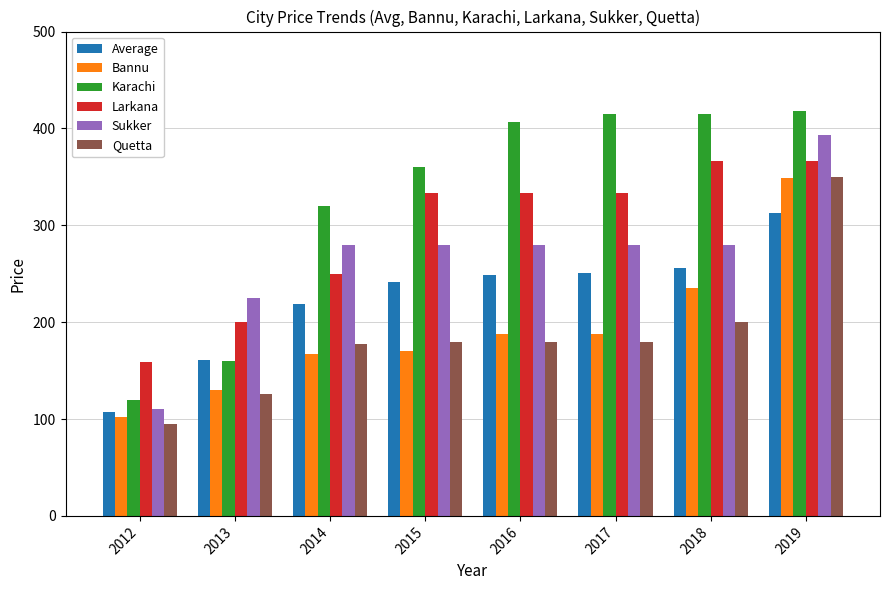

Count the number of data series in this chart.

6